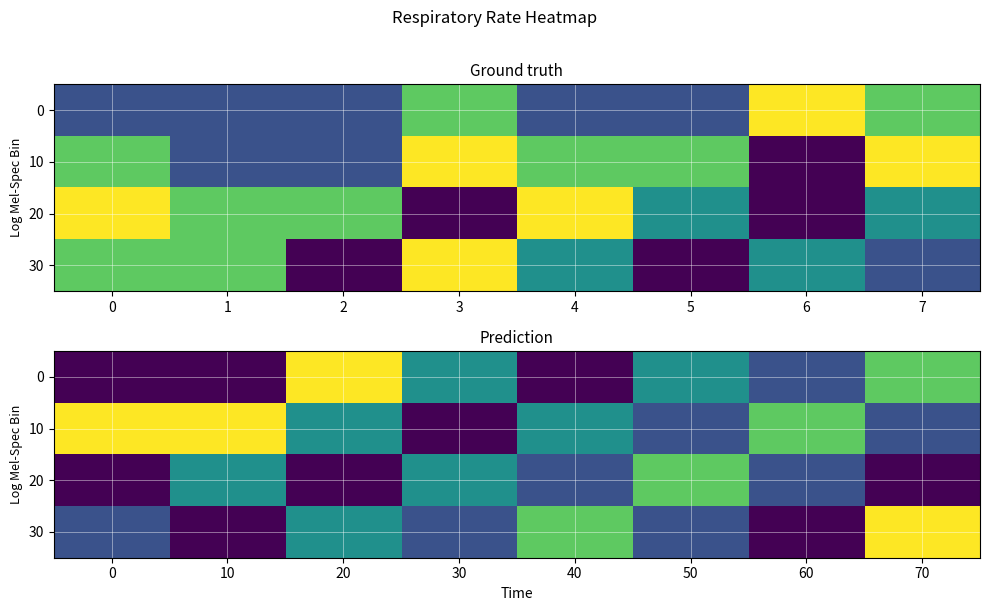

At 70, list the series in order from smallest to largest.

20, 10, 0, 30